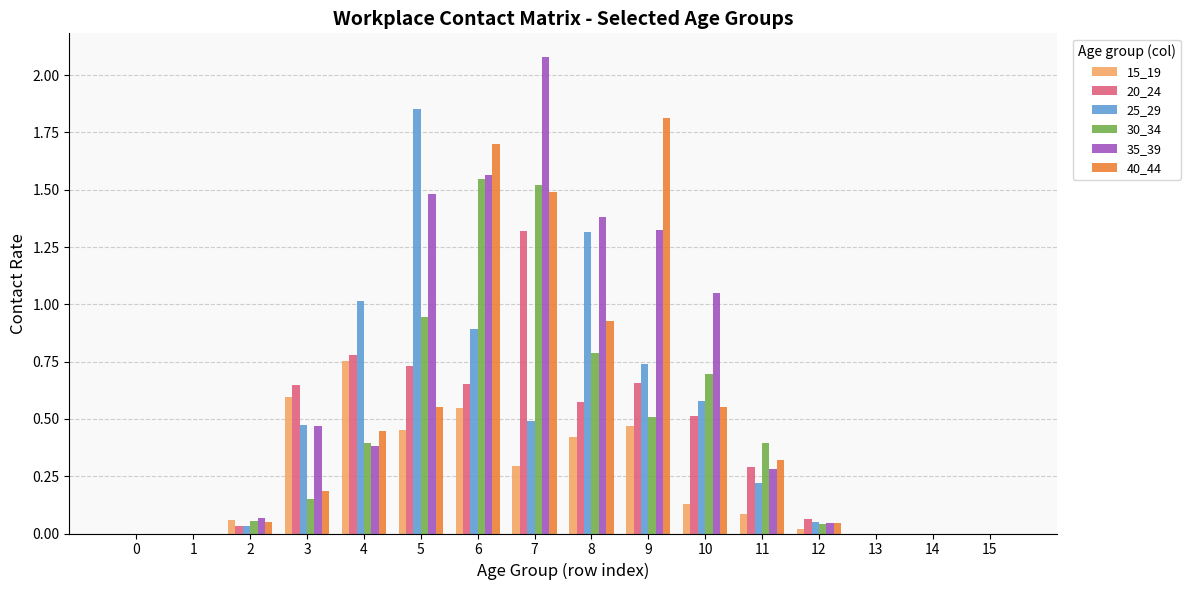

Between 5 and 11, which series saw the biggest shift?

25_29